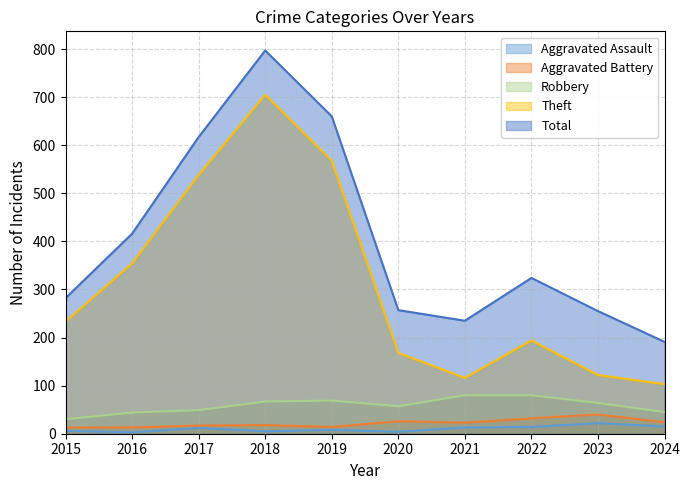

True or false: Aggravated Battery and Robbery intersect in this chart.

False